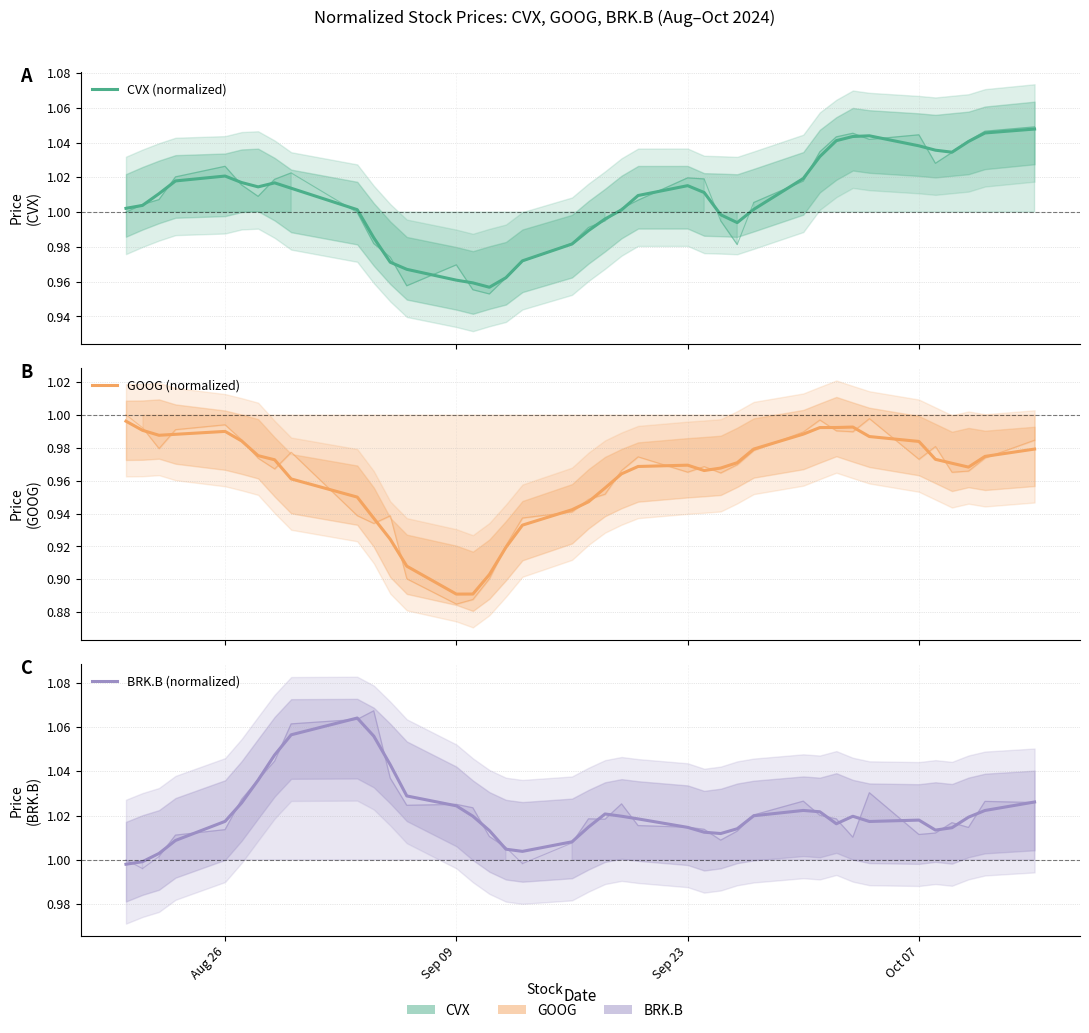

True or false: GOOG (normalized) and CVX (normalized) intersect in this chart.

False